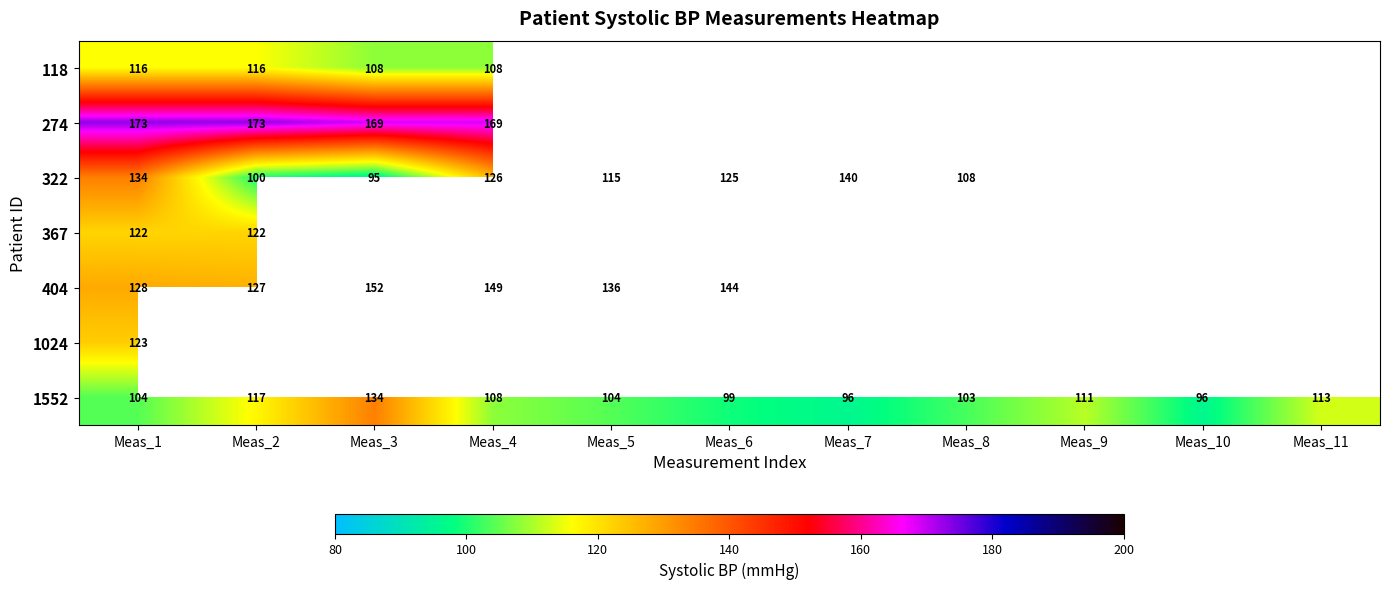

The value of 1552 at Meas_4 is 179. True or false?

False